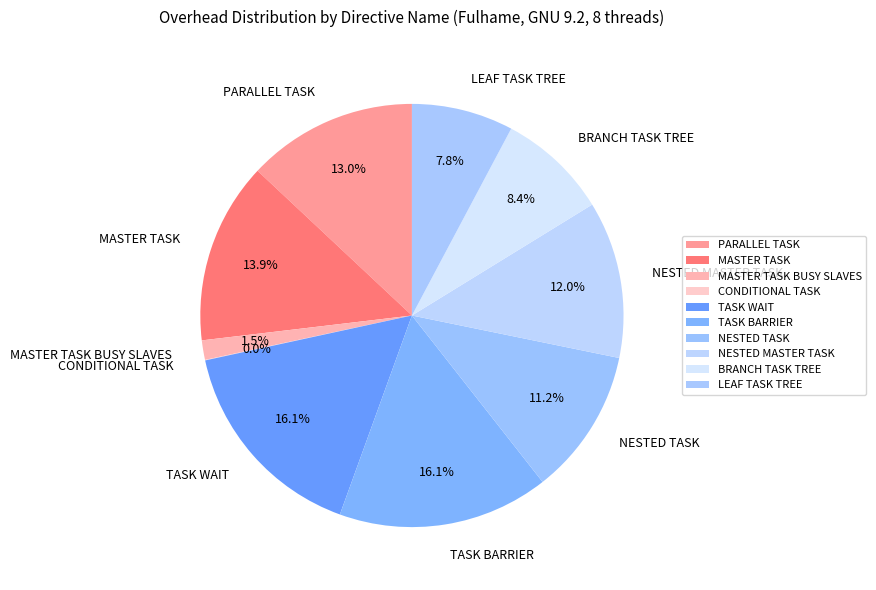

To the nearest percent, what is the difference between the largest and smallest slice percentages?

16%